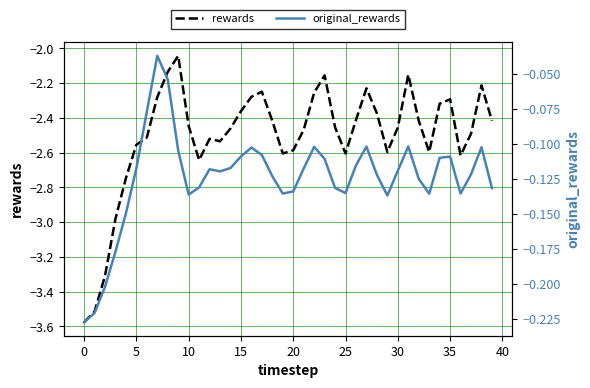

Is it true that rewards equals -3.6 at 34?

False